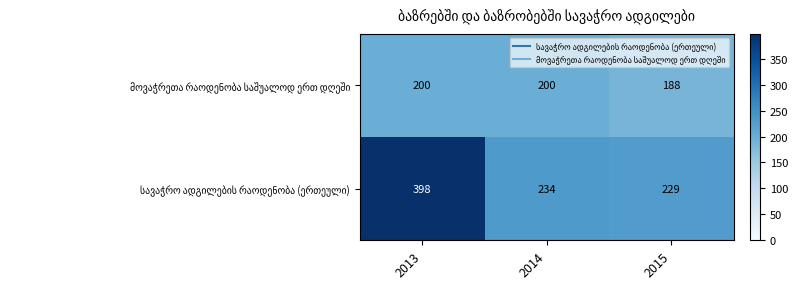

What is the total value across all series at 2015?

417